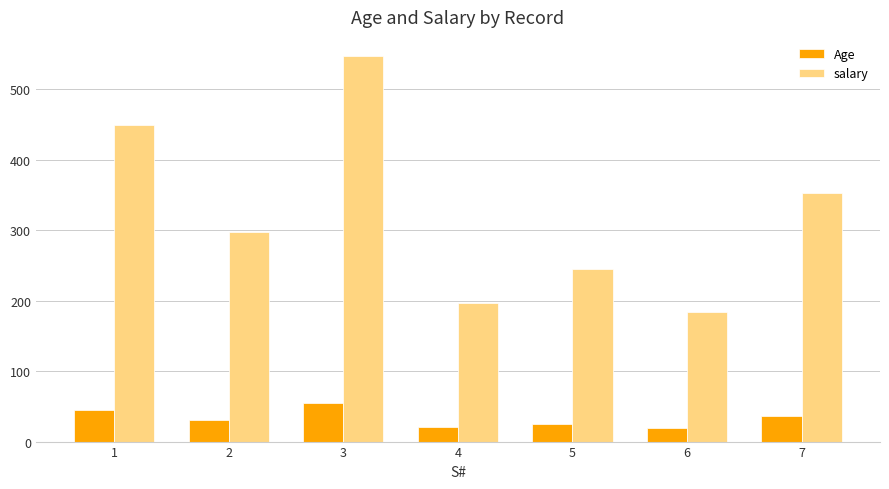

What are all the series names shown in the legend?

Age, salary